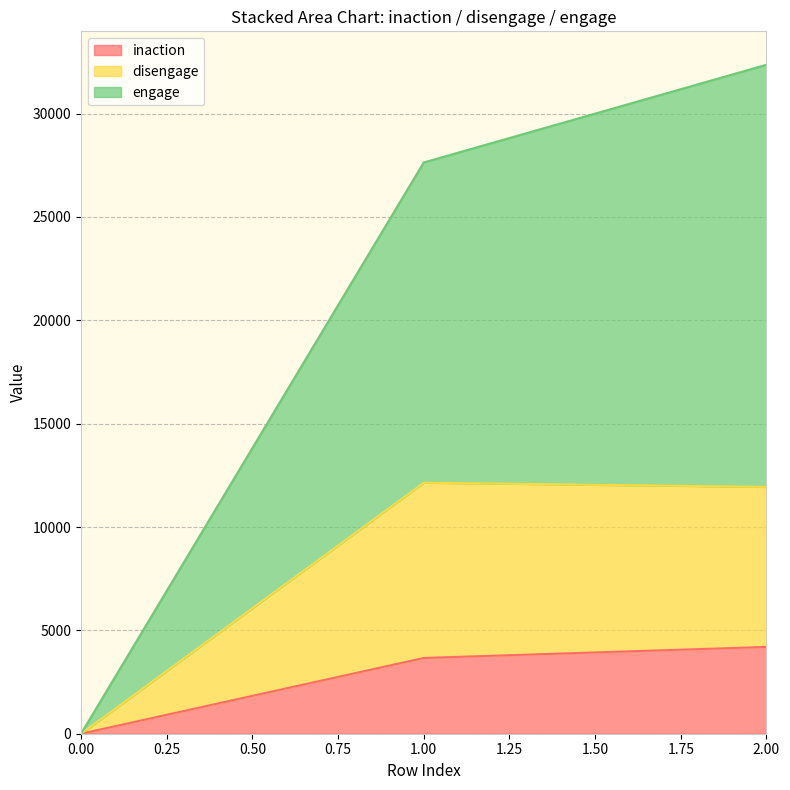

Reading right to left, list the values for the inaction series.

4199	3665	0